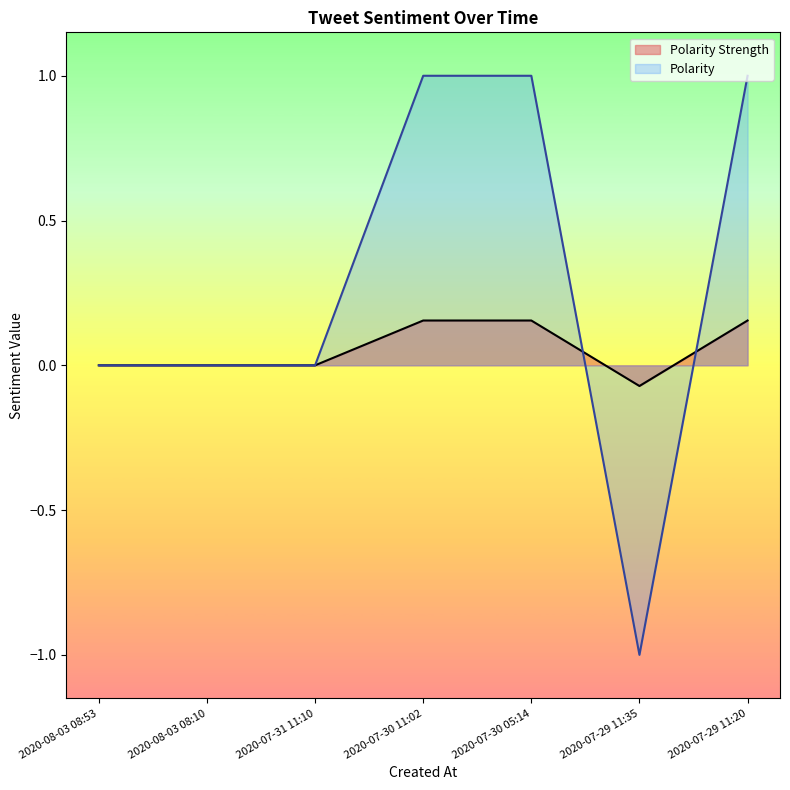

How many series are shown in this chart?

2